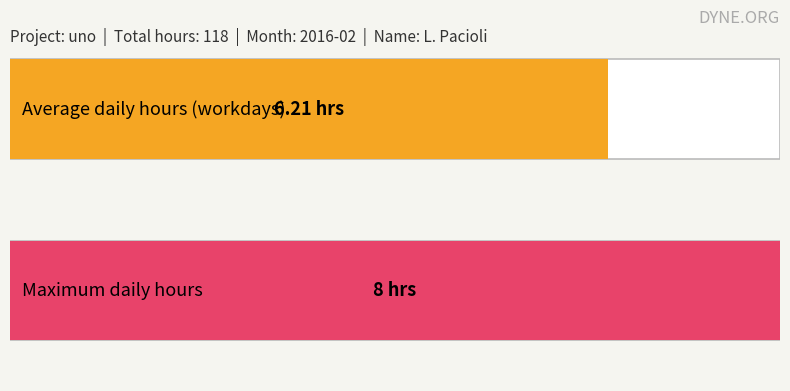

The value at Wed 3 is 3. True or false?

False